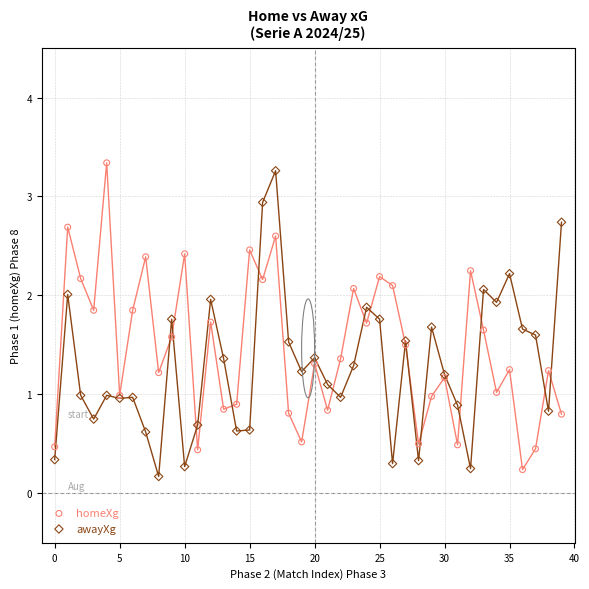

What are all the series names shown in the legend?

homeXg, awayXg